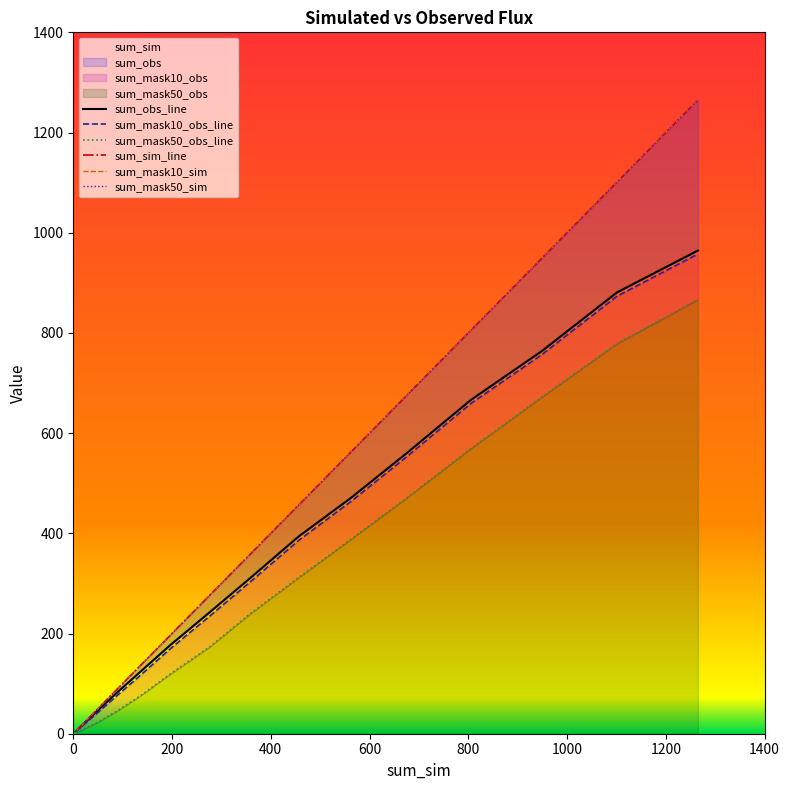

What is the label of the 13th point from the left?

62.2